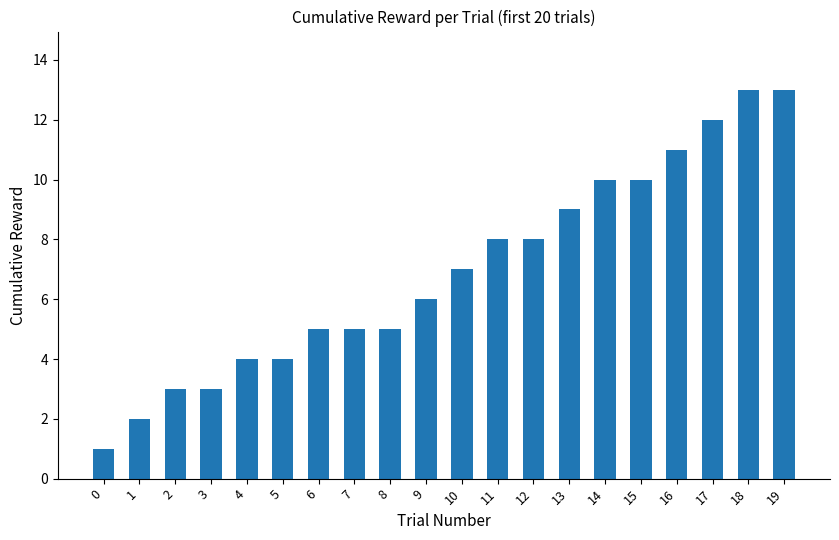

How many distinct data groups are displayed?

1